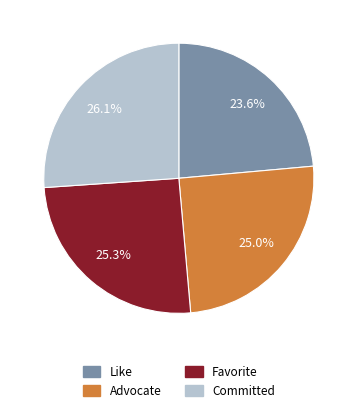

Does Advocate represent more than half of the total?

No